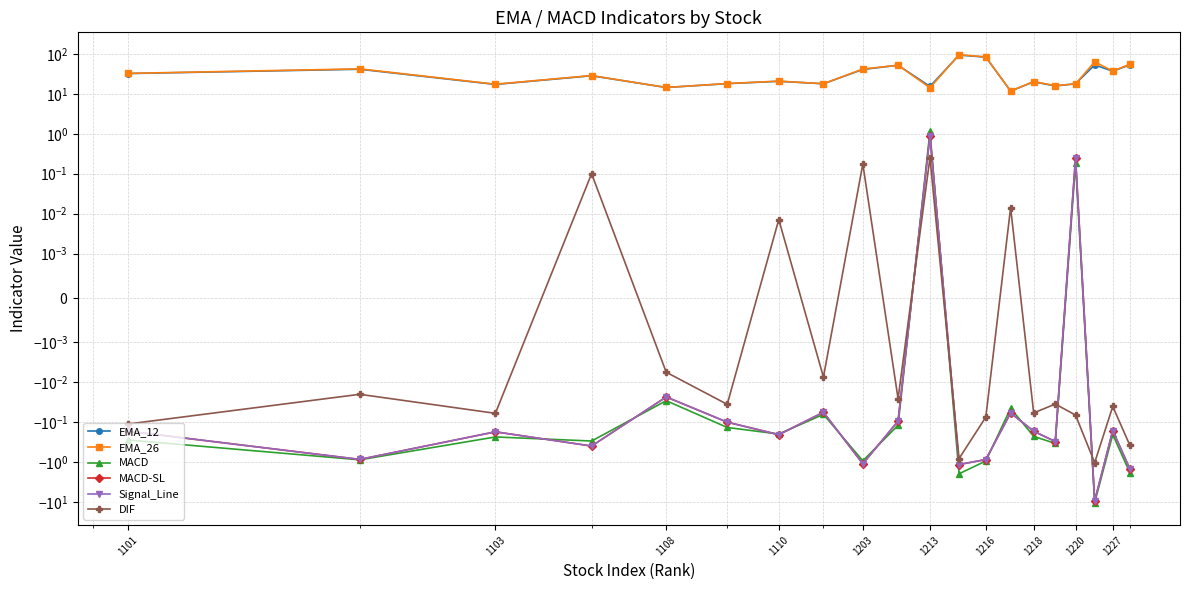

In MACD-SL, how many points are higher than both neighbors (excluding endpoints)?

7